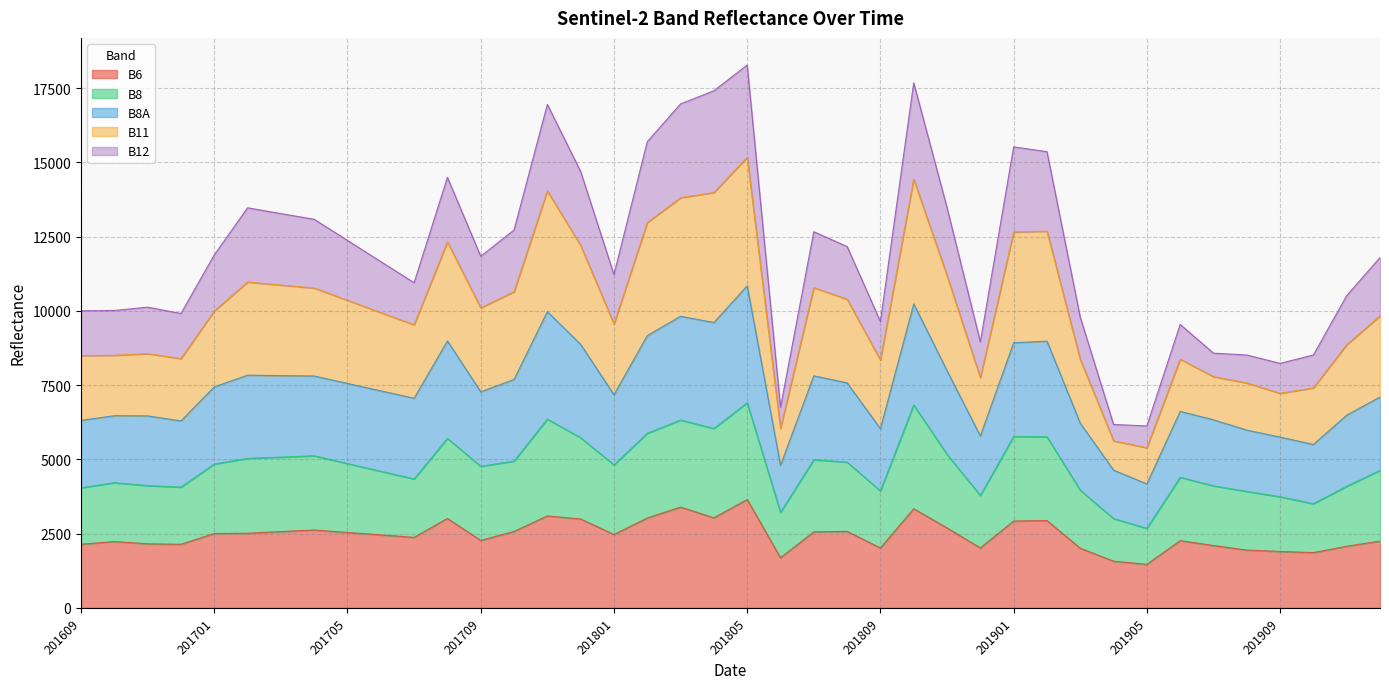

What is the total value across all series at 201705?

12374